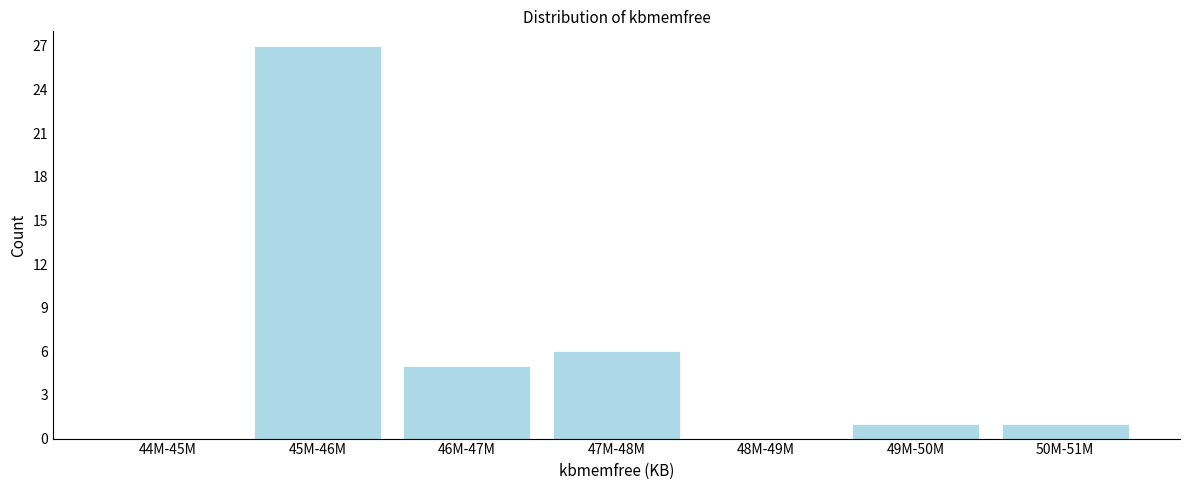

Reading left to right, extract all data points from this chart.

44M-45M=0	45M-46M=27	46M-47M=5	47M-48M=6	48M-49M=0	49M-50M=1	50M-51M=1